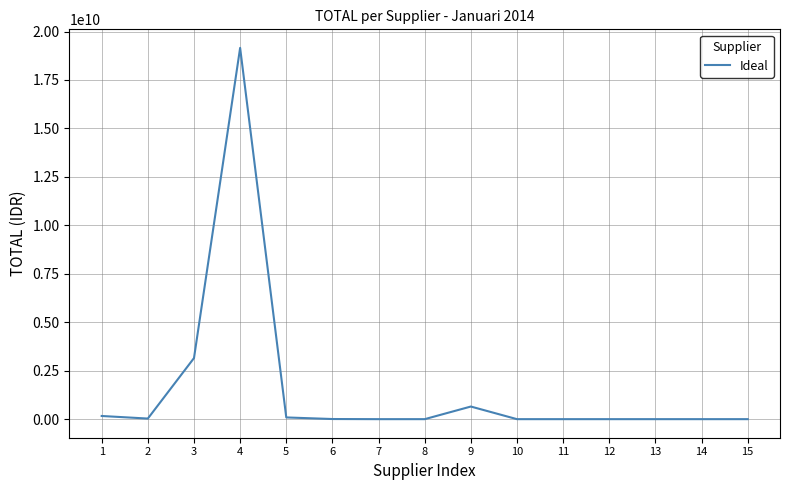

Count the number of categories in the chart.

15